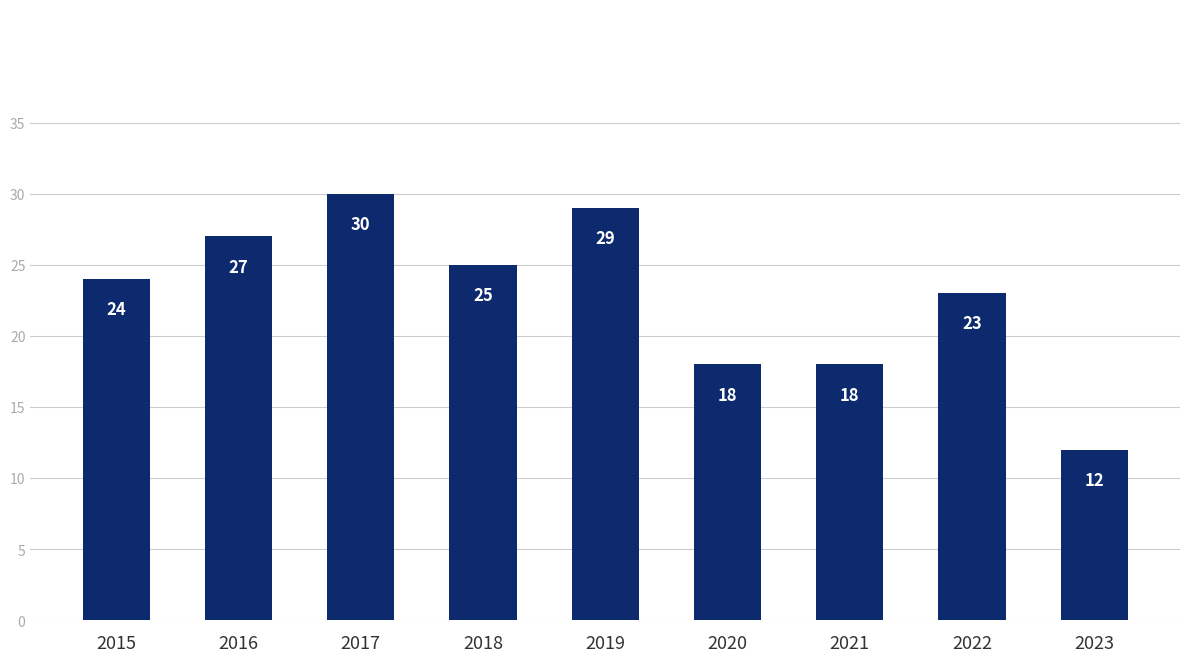

Approximately how many times larger is the value at 2018 compared to 2019?

0.9